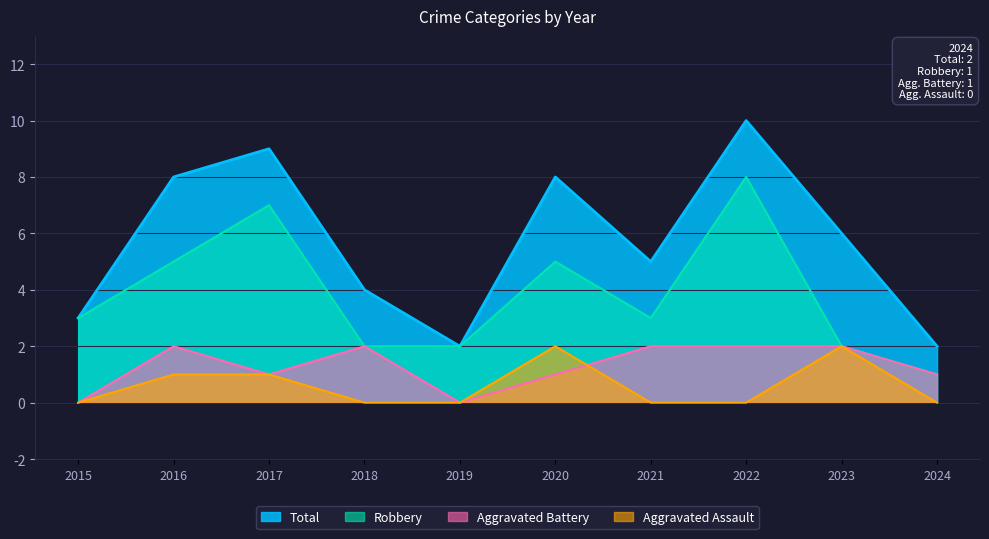

At which category is the sum across all series the highest?

2022